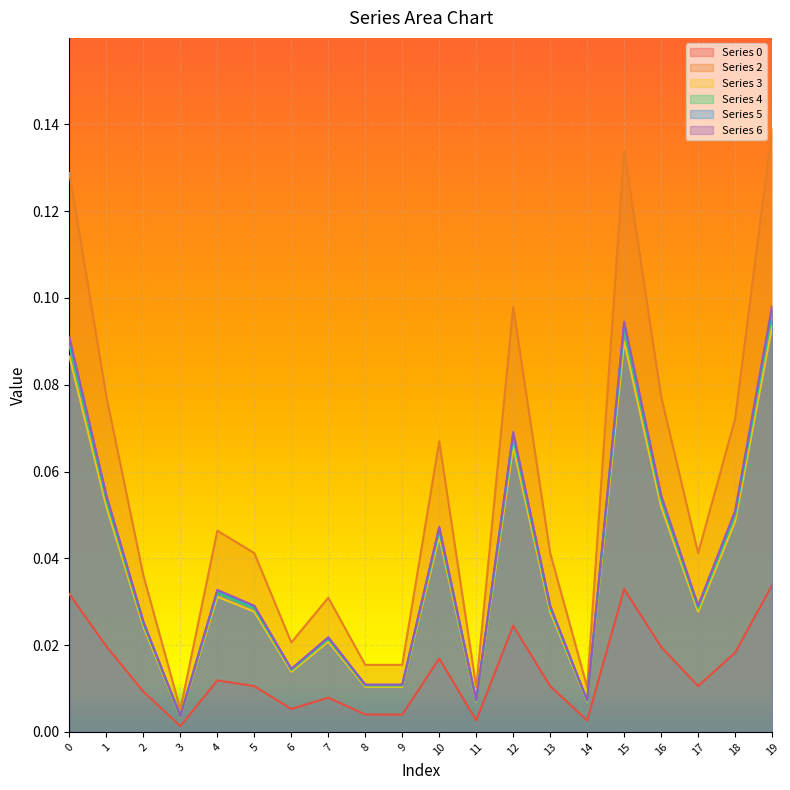

Reading left to right, list all the values displayed in this chart.

0: 0=0.0	1=0.0	2=0.0	3=0.0	4=0.0	5=0.0	6=0.0	7=0.0	8=0.0	9=0.0	10=0.0	11=0.0	12=0.0	13=0.0	14=0.0	15=0.0	16=0.0	17=0.0	18=0.0	19=0.0
2: 0=0.1	1=0.1	2=0.0	3=0.0	4=0.0	5=0.0	6=0.0	7=0.0	8=0.0	9=0.0	10=0.1	11=0.0	12=0.1	13=0.0	14=0.0	15=0.1	16=0.1	17=0.0	18=0.1	19=0.1
3: 0=0.1	1=0.1	2=0.0	3=0.0	4=0.0	5=0.0	6=0.0	7=0.0	8=0.0	9=0.0	10=0.0	11=0.0	12=0.1	13=0.0	14=0.0	15=0.1	16=0.1	17=0.0	18=0.0	19=0.1
4: 0=0.1	1=0.1	2=0.0	3=0.0	4=0.0	5=0.0	6=0.0	7=0.0	8=0.0	9=0.0	10=0.0	11=0.0	12=0.1	13=0.0	14=0.0	15=0.1	16=0.1	17=0.0	18=0.0	19=0.1
5: 0=0.1	1=0.1	2=0.0	3=0.0	4=0.0	5=0.0	6=0.0	7=0.0	8=0.0	9=0.0	10=0.0	11=0.0	12=0.1	13=0.0	14=0.0	15=0.1	16=0.1	17=0.0	18=0.1	19=0.1
6: 0=0.1	1=0.1	2=0.0	3=0.0	4=0.0	5=0.0	6=0.0	7=0.0	8=0.0	9=0.0	10=0.0	11=0.0	12=0.1	13=0.0	14=0.0	15=0.1	16=0.1	17=0.0	18=0.1	19=0.1